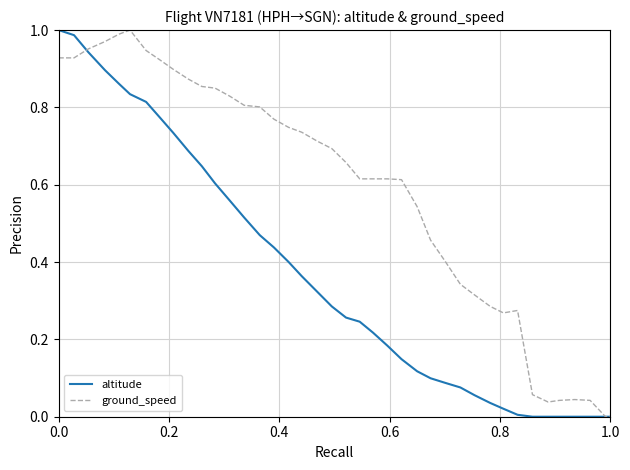

True or false: altitude and ground_speed intersect in this chart.

True